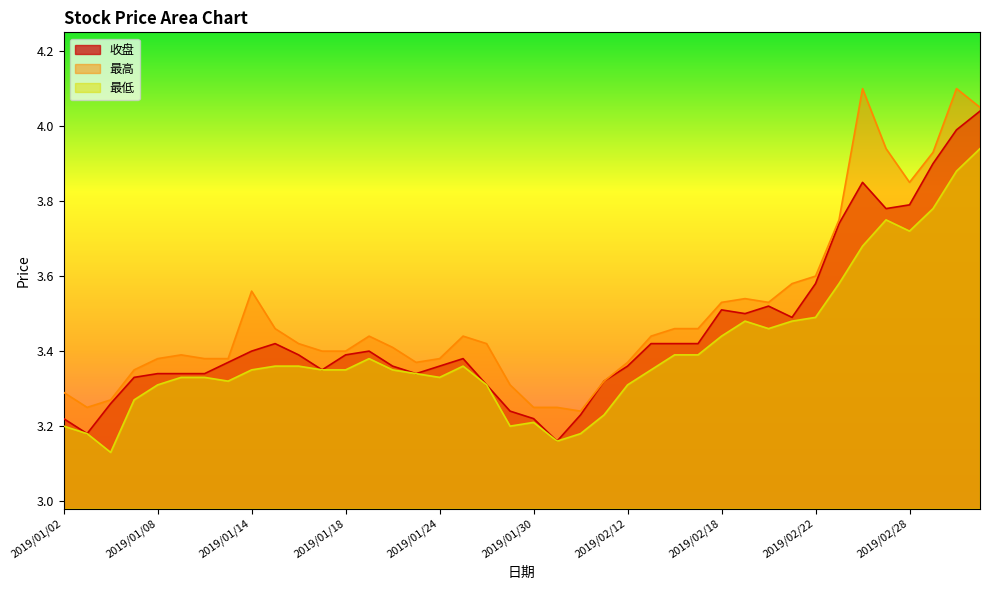

What is the label of the 6th point from the left?

2019/01/09